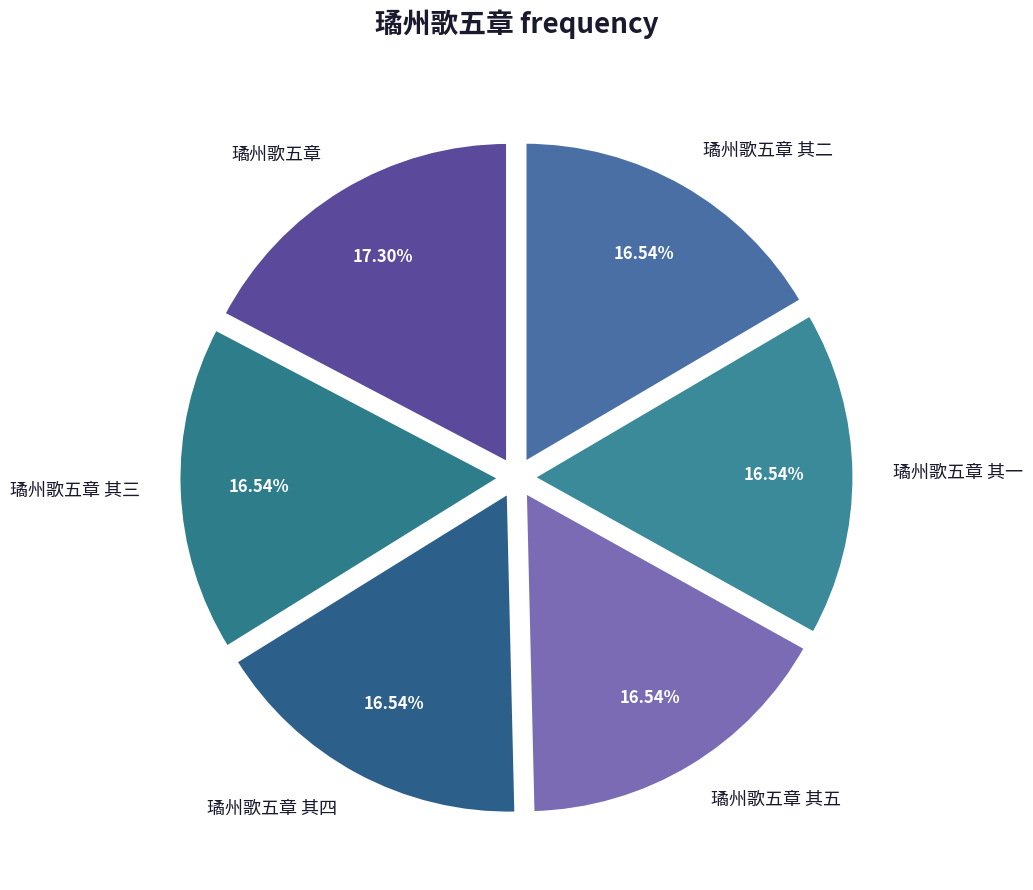

Count the number of slices in the pie.

6